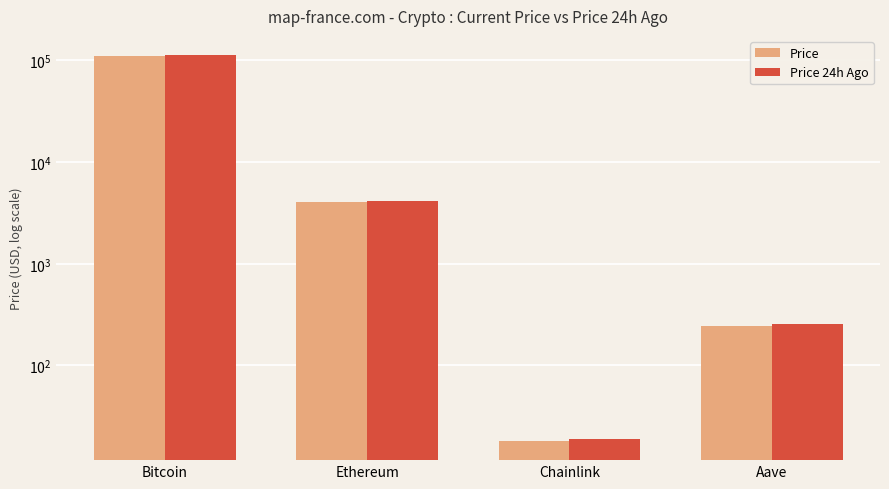

At which label is Price 24h Ago closest to 56242?

Ethereum